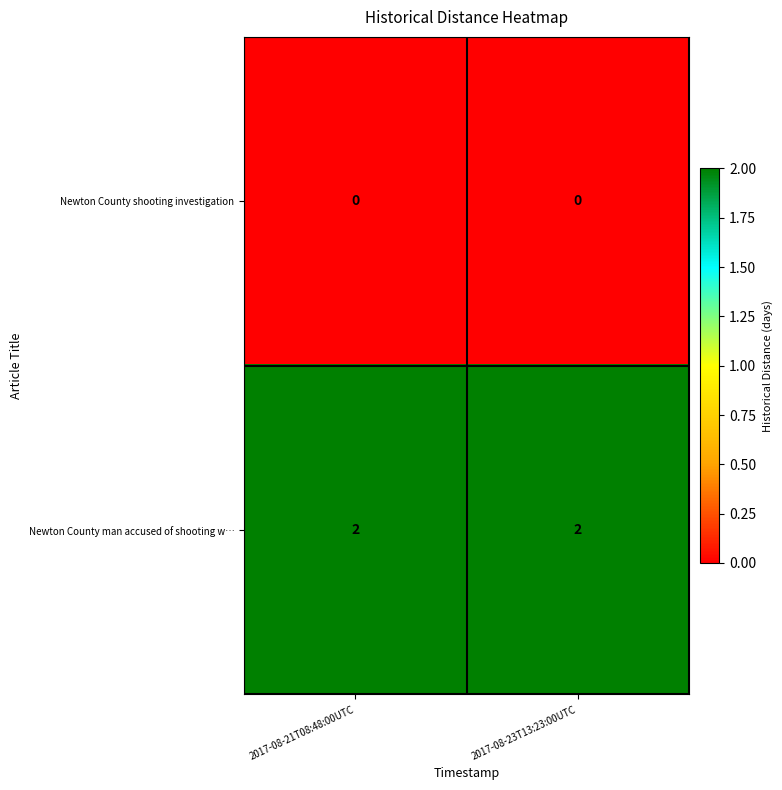

Reading left to right, what are all the values shown in this chart?

Newton County shooting investigation: 2017-08-21T08:48:00UTC=0	2017-08-23T13:23:00UTC=0
Newton County man accused of shooting w…: 2017-08-21T08:48:00UTC=2	2017-08-23T13:23:00UTC=2